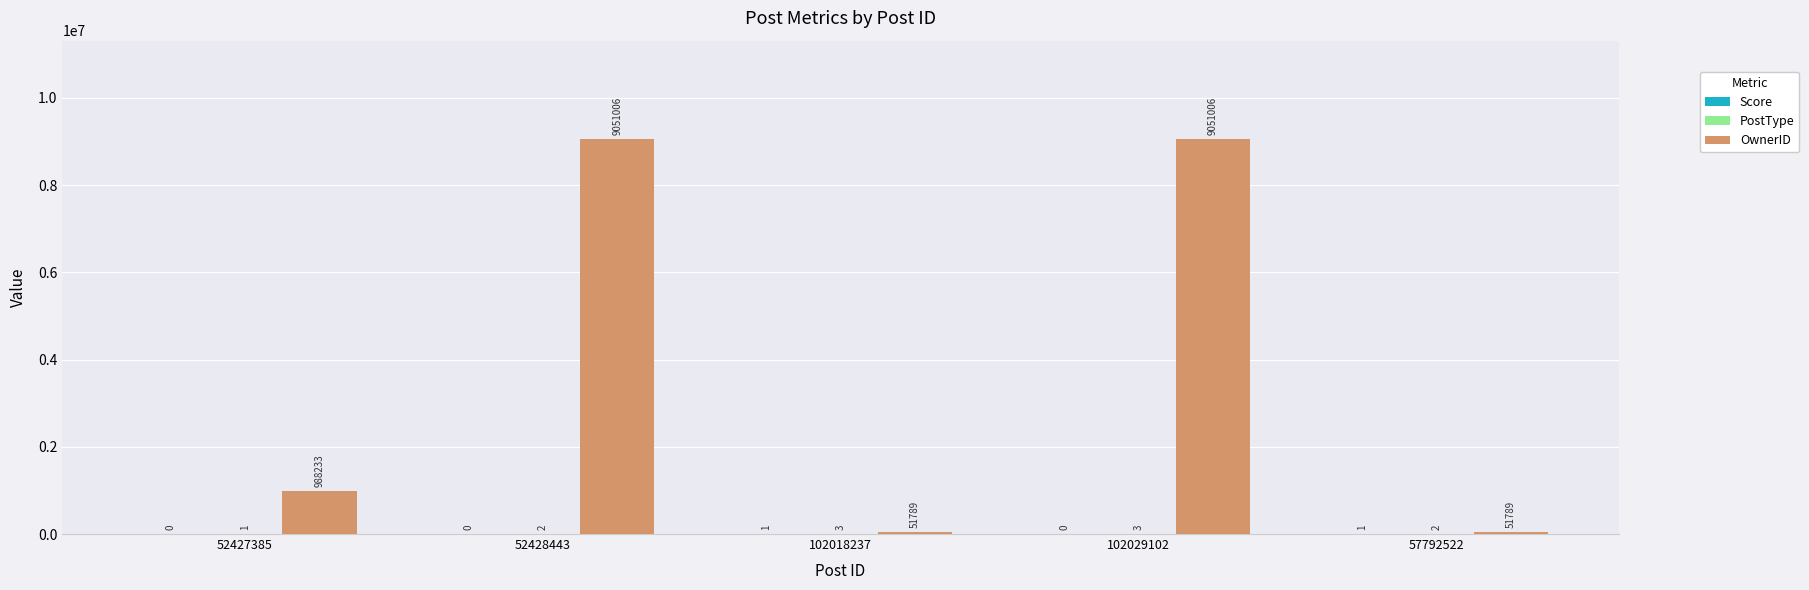

How many categories are shown in the chart?

5